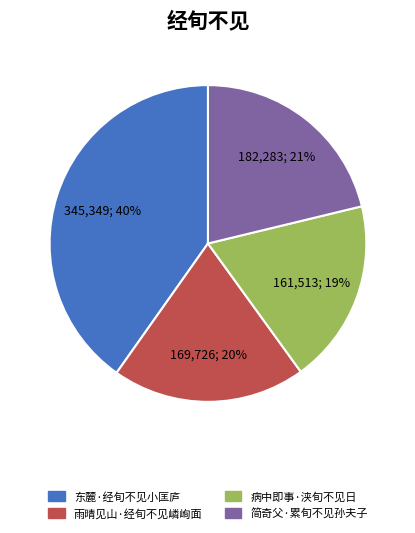

To the nearest percent, what is the combined percentage of 简奇父·累旬不见孙夫子 and 东麓·经旬不见小匡庐?

61%